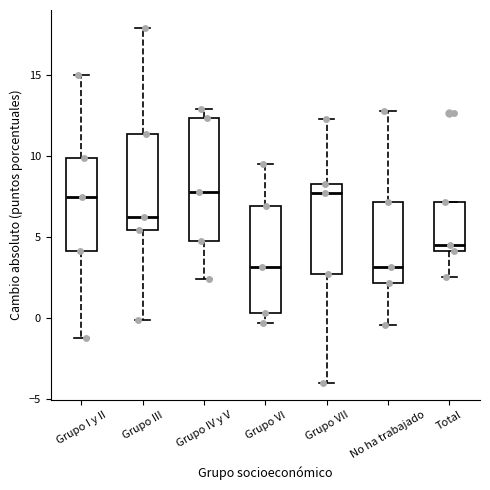

Where does the upper whisker of the box for No ha trabajado end on the y-axis? The values are not printed on the chart, so give them approximately, as read against the axis.

13.0